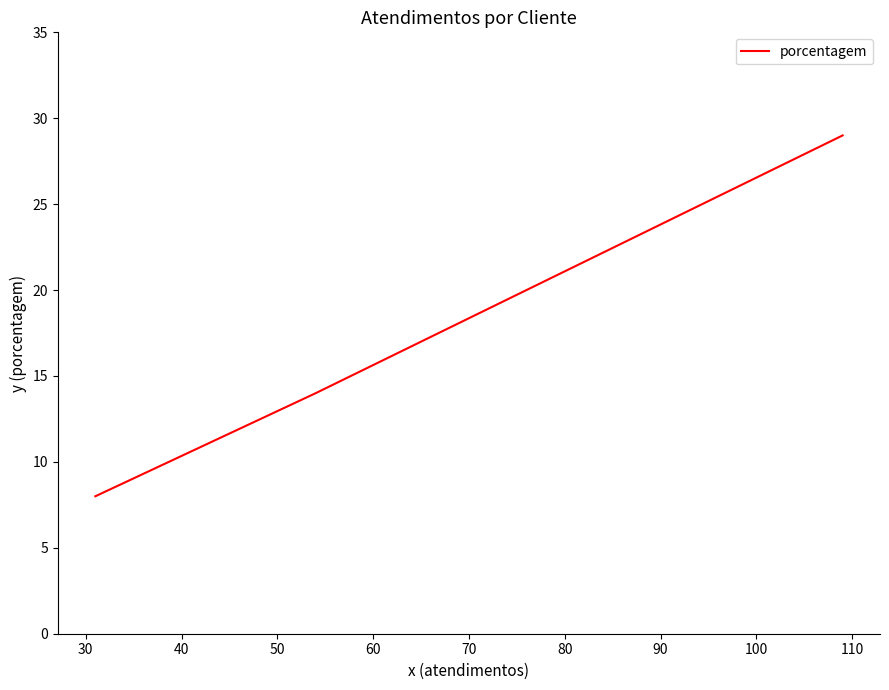

How many data points are less than 20?

2